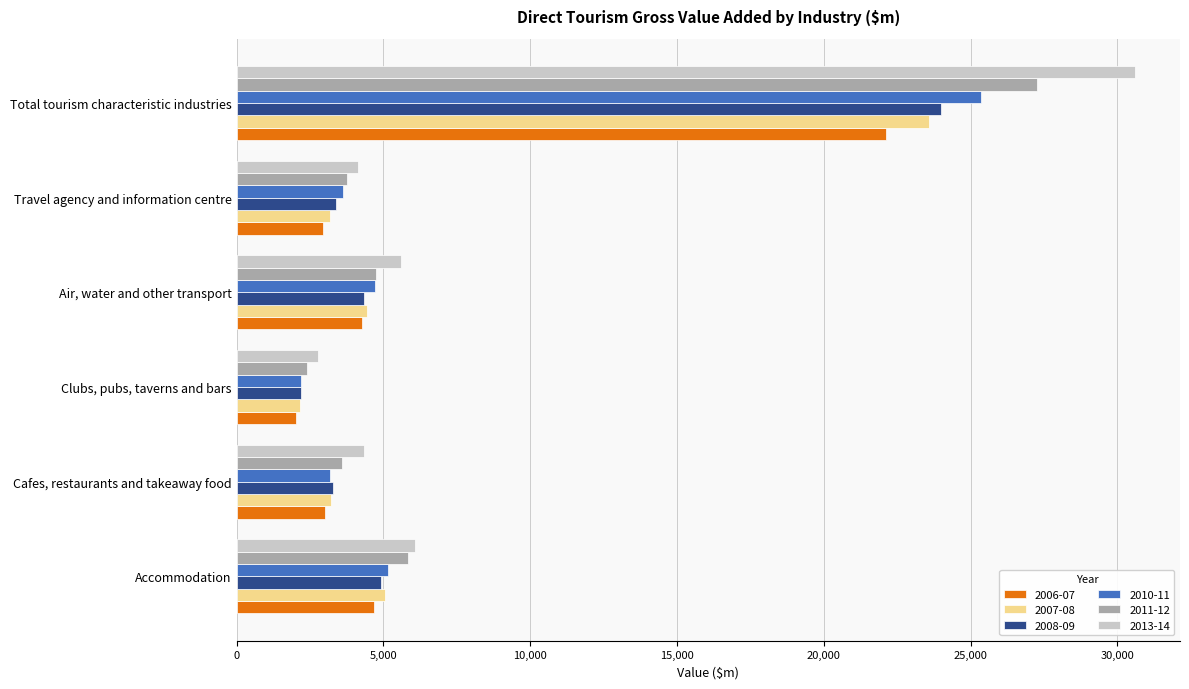

True or false: 2007-08 has a value of 3168 at Travel agency and information centre.

True